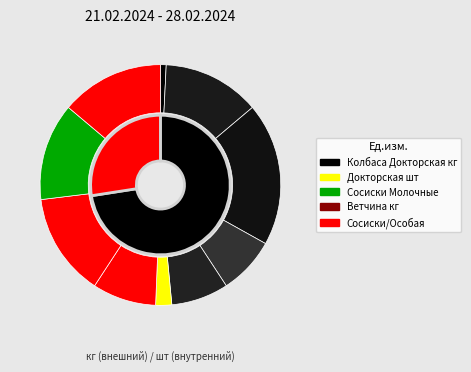

How much of the chart is everything except 11?

98.0%